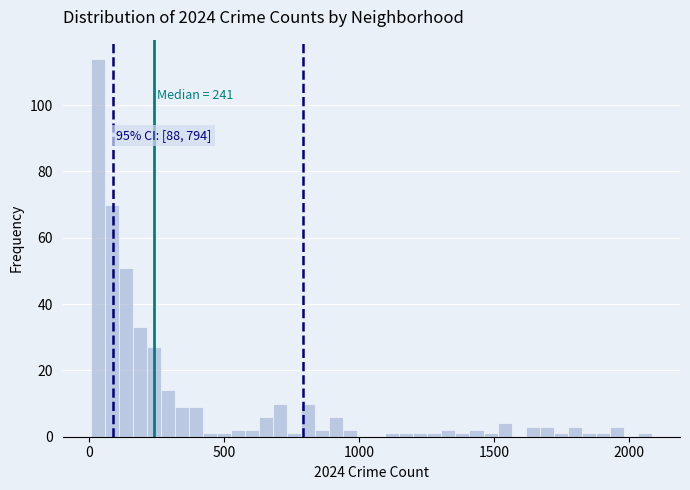

Around what value on the x-axis is the tallest bar? Give the approximate position of its centre, as read against the axis.

50